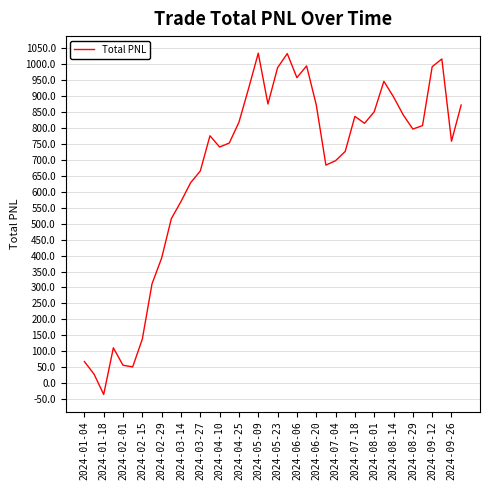

What is the minimum value shown in the chart?

-34.8